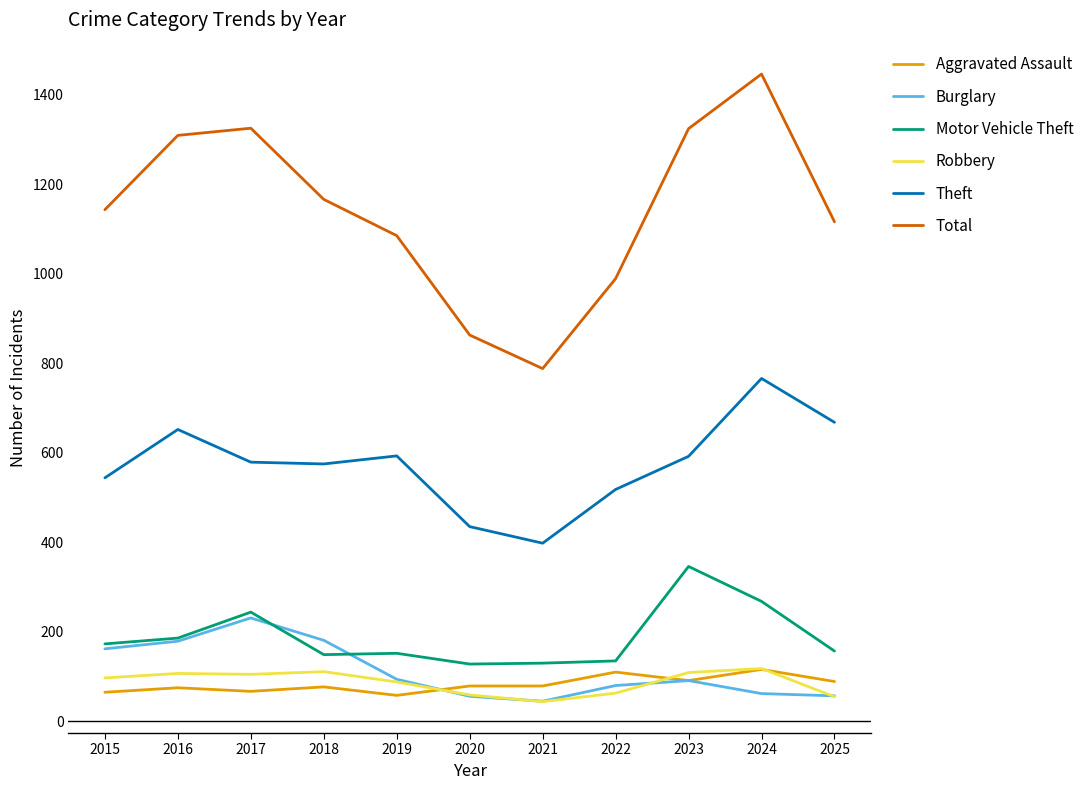

Which series has the largest total across all categories?

Total